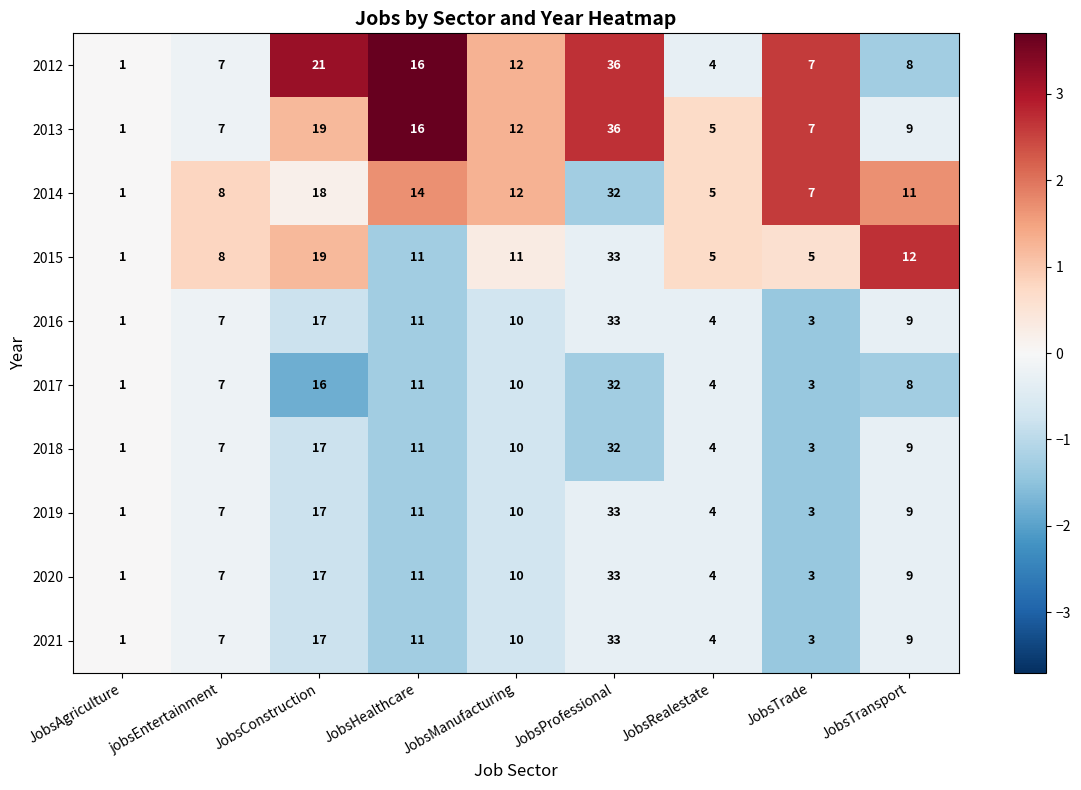

At which category does the chart reach its minimum across all series?

JobsAgriculture